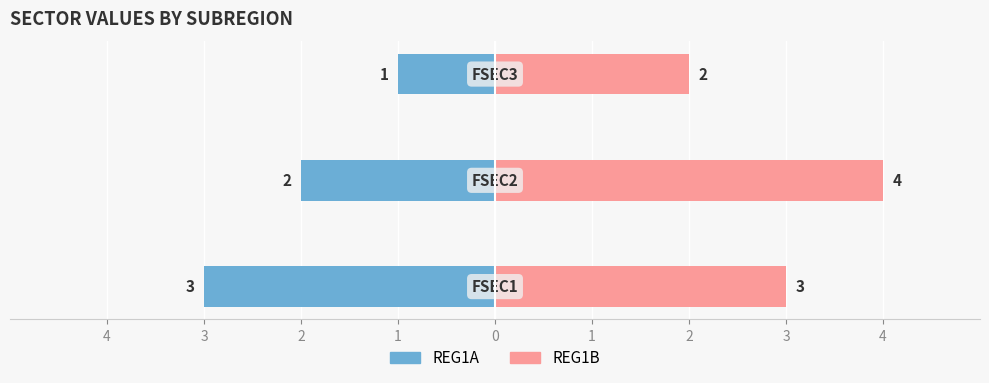

How many groups of bars are there?

3